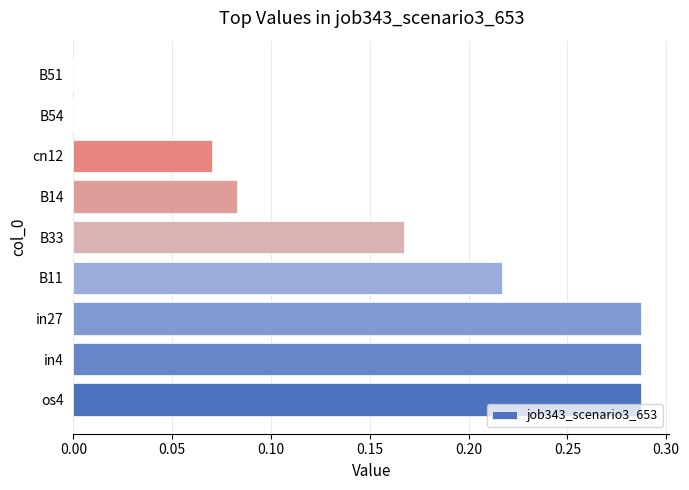

The chart shows a value of 0.3 at B11. True or false?

False